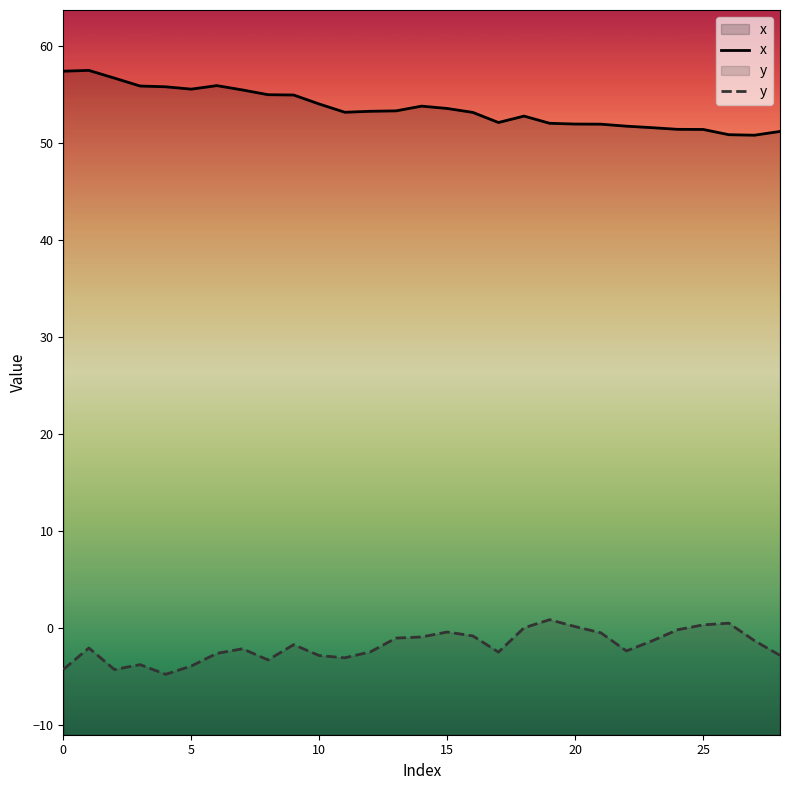

What is the maximum value shown in the chart?

57.5